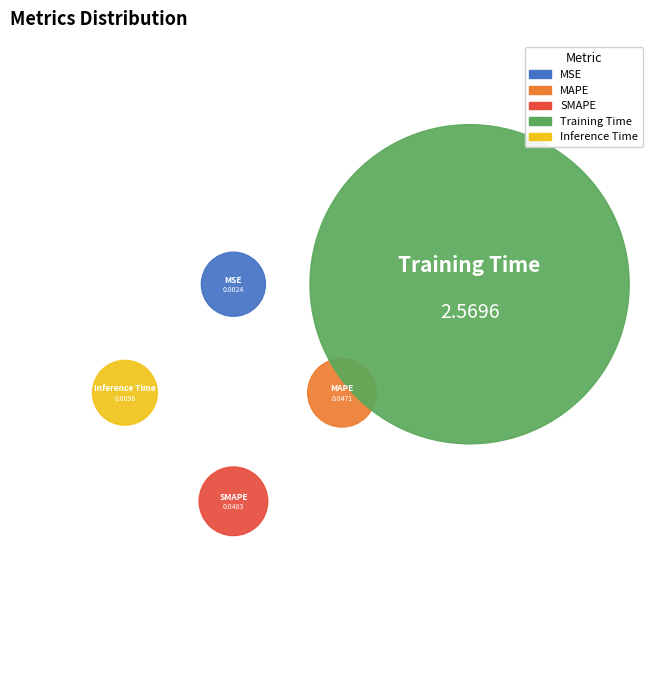

The Training Time slice represents 99% of the pie. True or false?

False